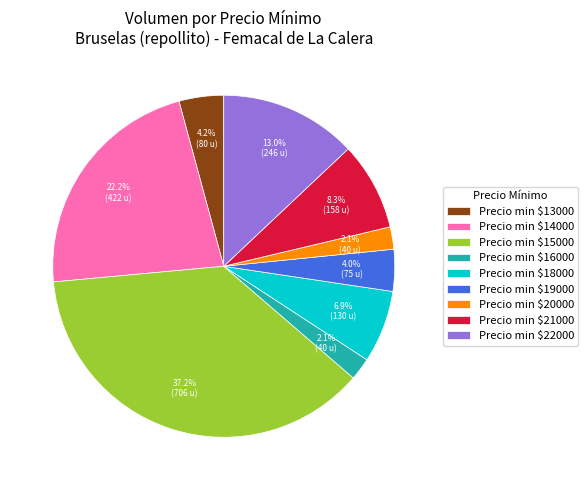

Which slice is the largest?

Precio min $15000